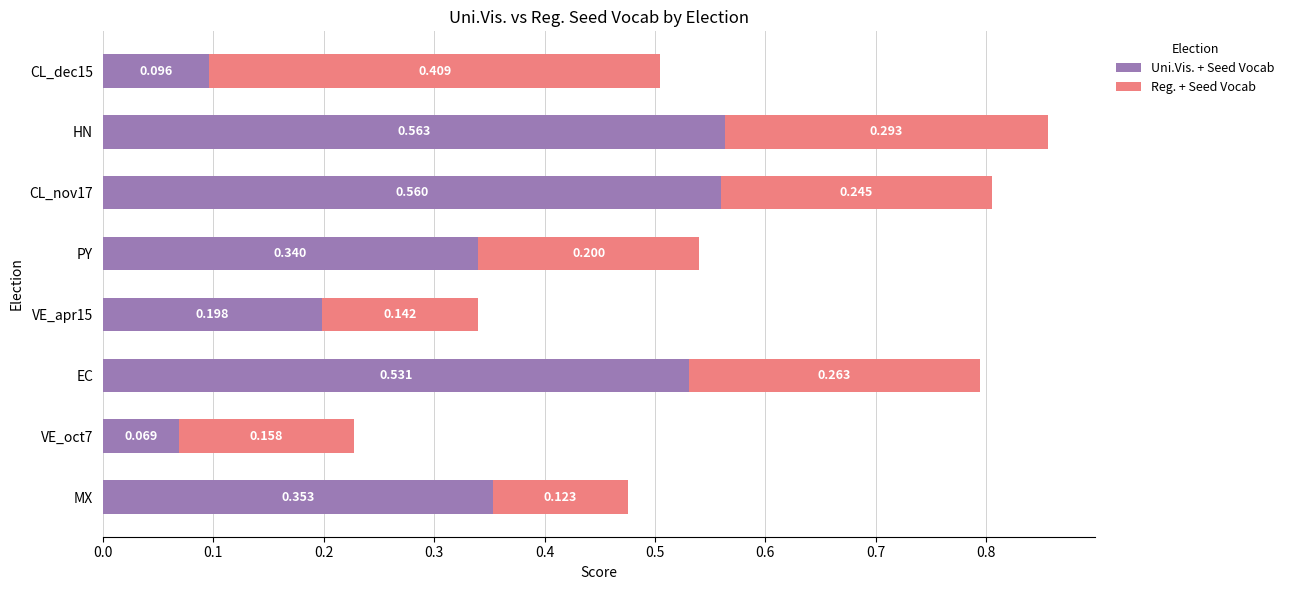

Rank the categories by Uni.Vis. + Seed Vocab value from lowest to highest.

VE_oct7, CL_dec15, VE_apr15, PY, MX, EC, CL_nov17, HN